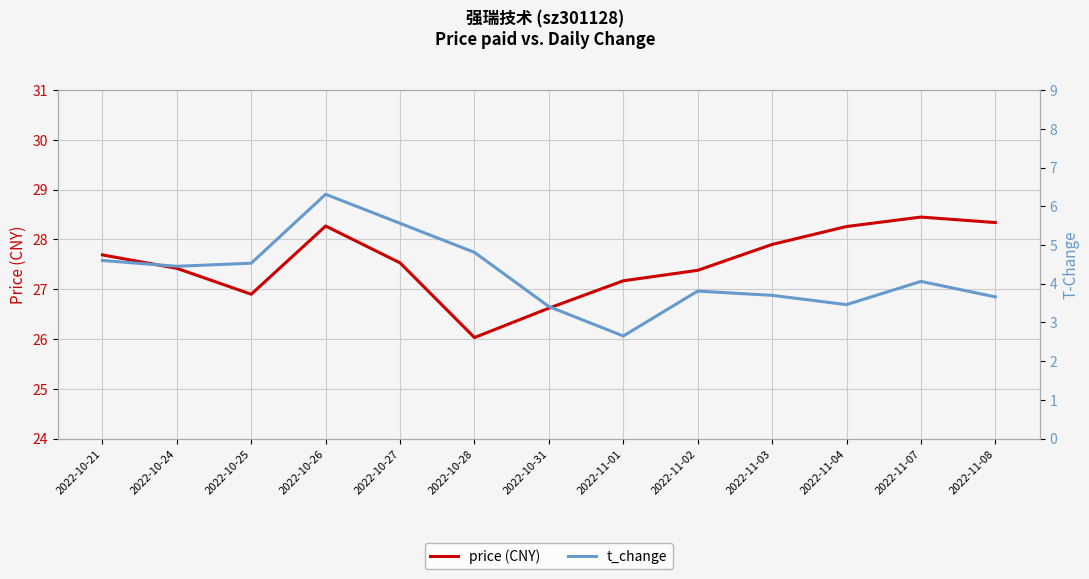

What position from the left is 2022-11-07?

12